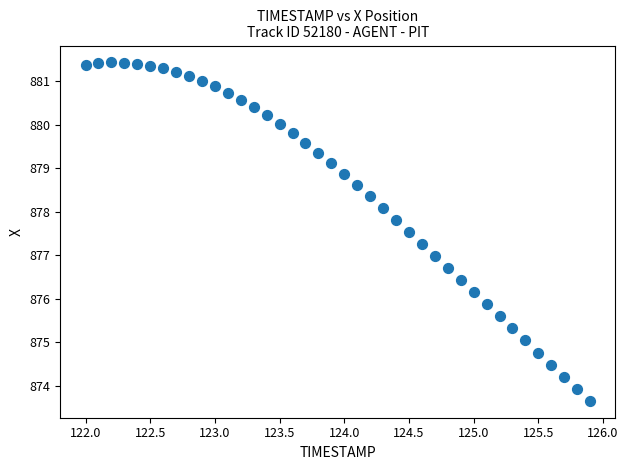

What is the range of X values (max minus min)?

3.9